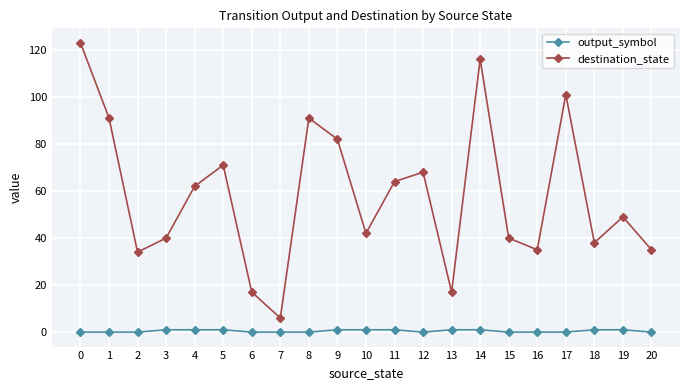

The destination_state series shows 58 at 18. True or false?

False